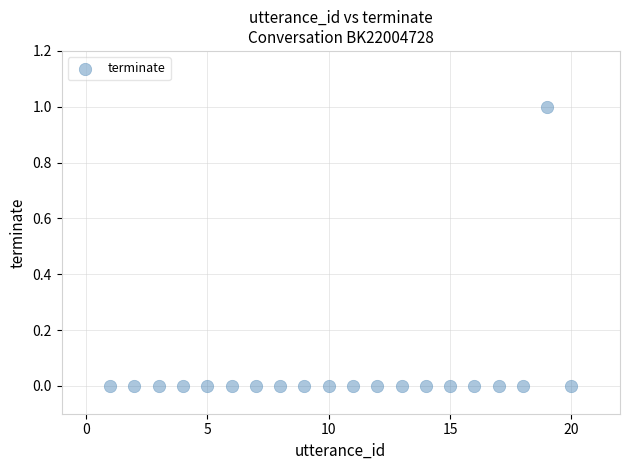

What is the range of X values (max minus min)?

19